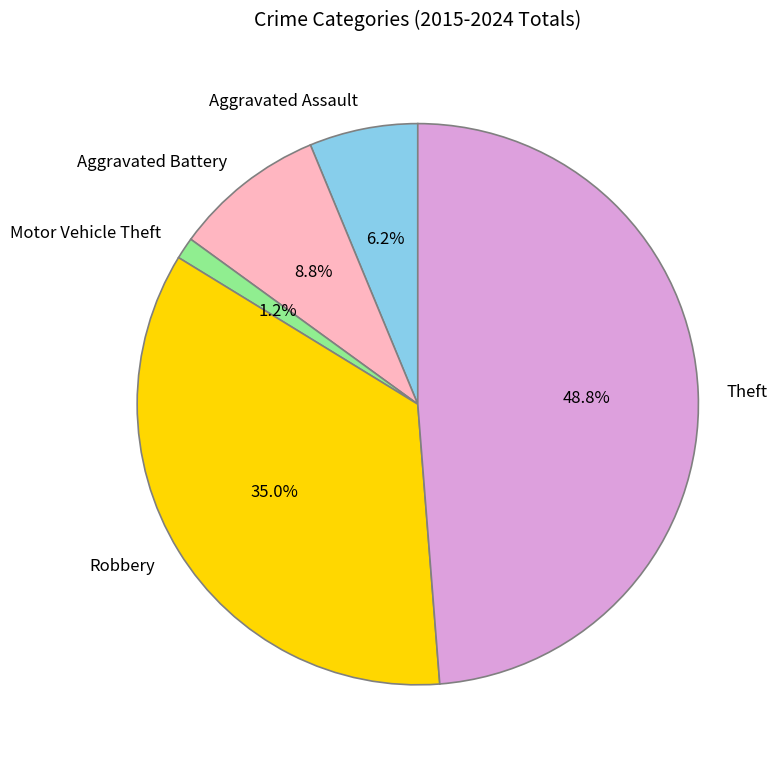

Between Robbery and Aggravated Battery, which is larger?

Robbery